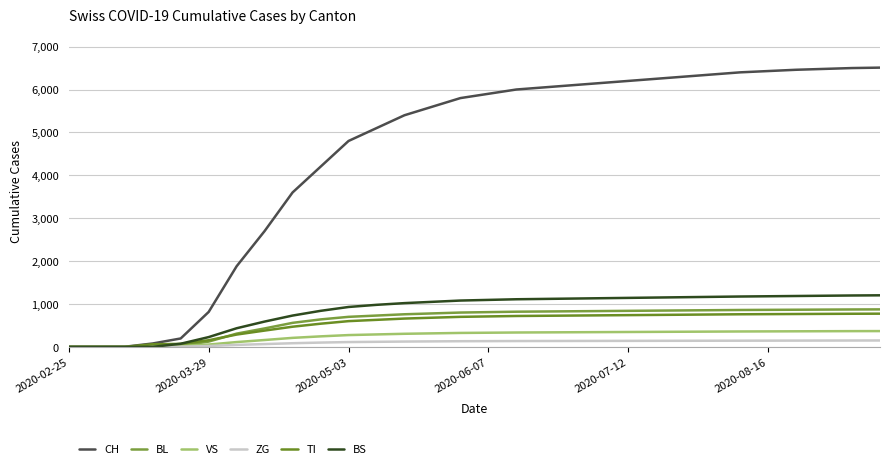

Does the chart display data point markers on the line(s)?

No